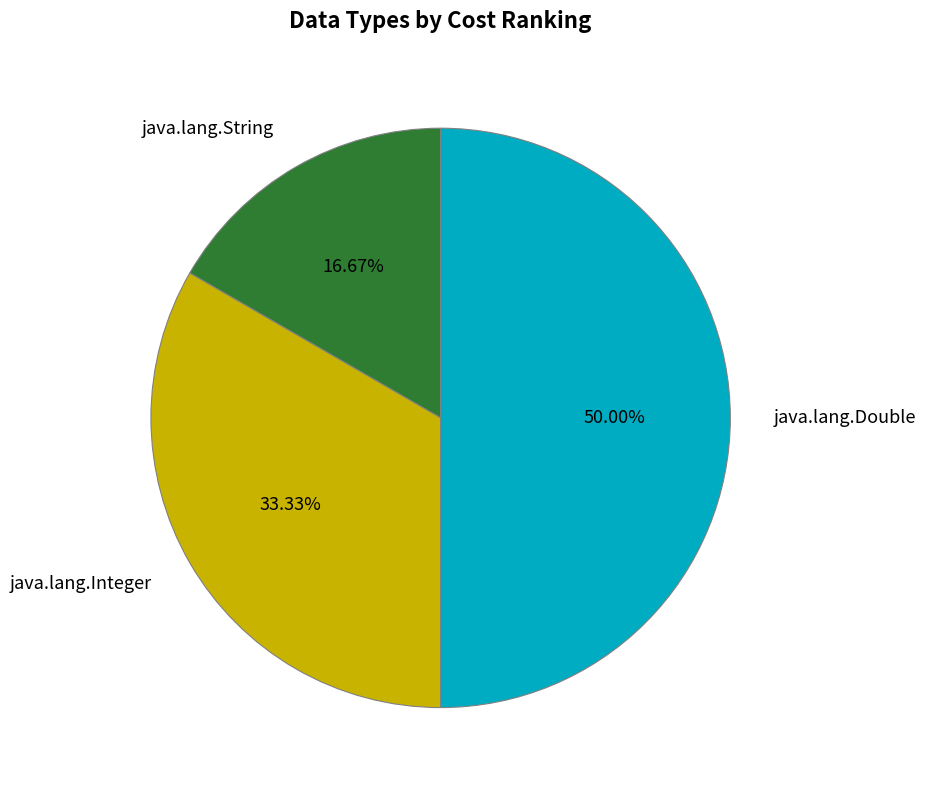

How many slices are in this pie chart?

3